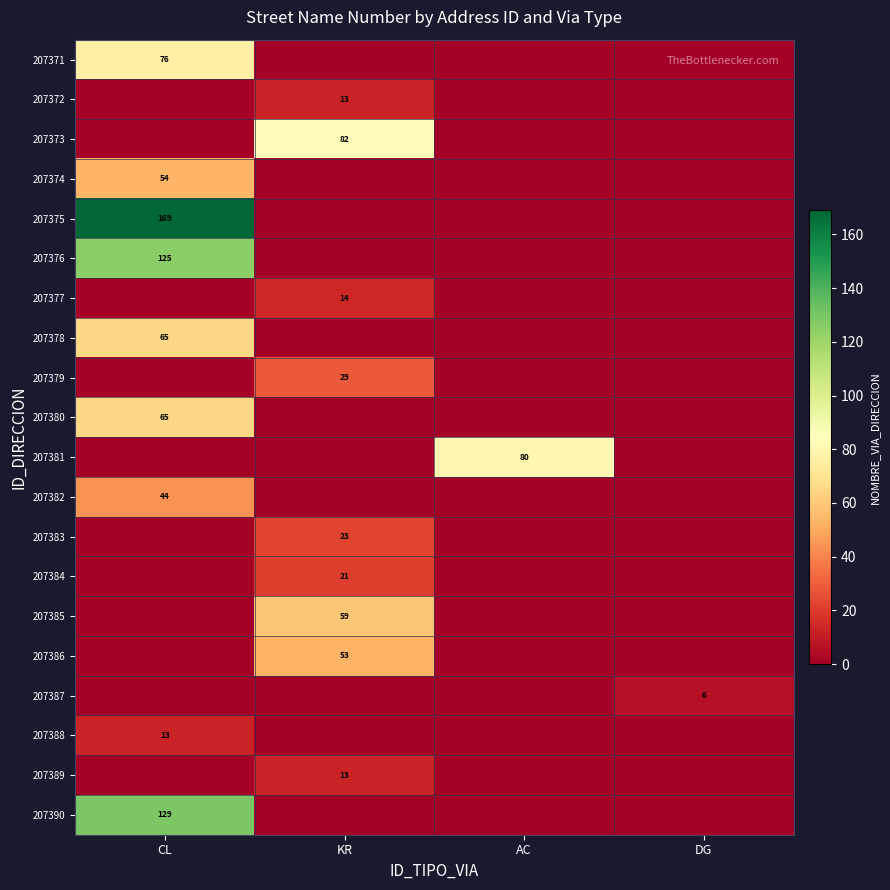

The 207390 series shows 67 at CL. True or false?

False